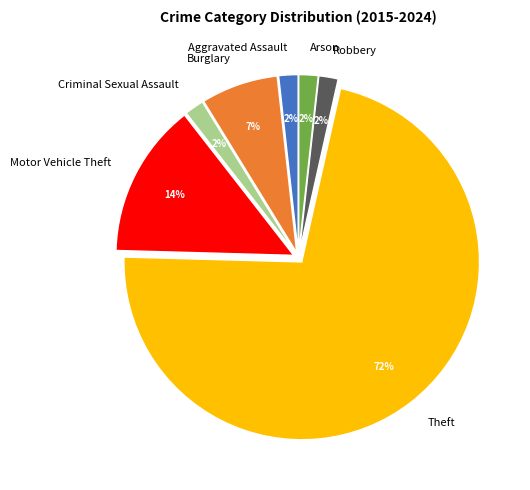

What percentage is the Aggravated Assault slice, to the nearest percent?

2%